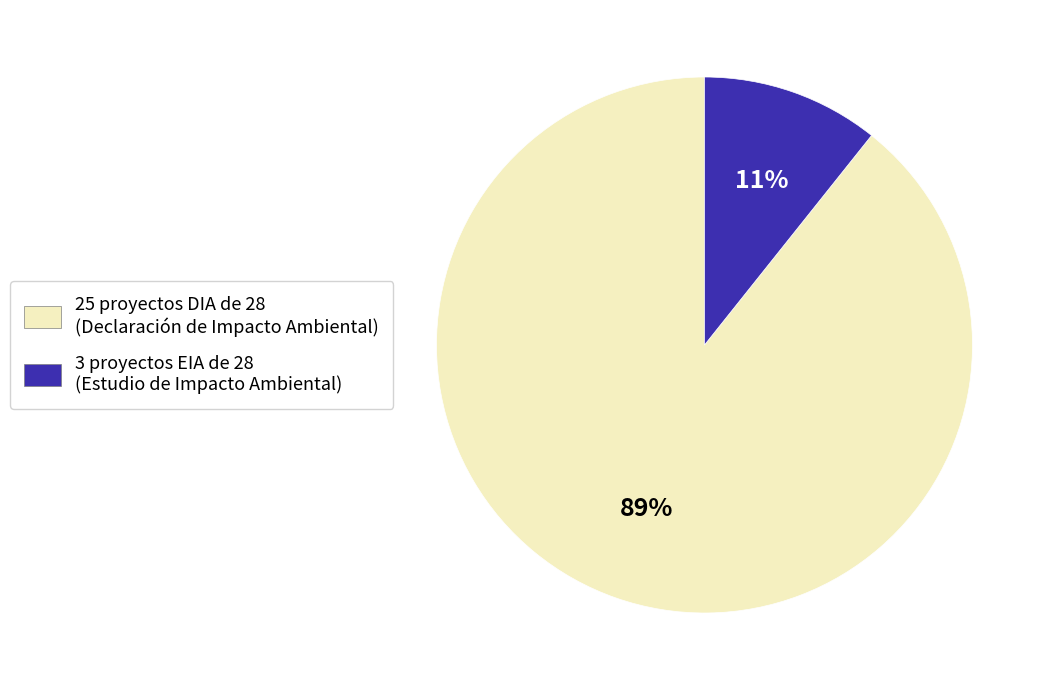

What is the smallest slice in the pie chart?

3 proyectos EIA de 28 (Estudio de Impacto Ambiental)